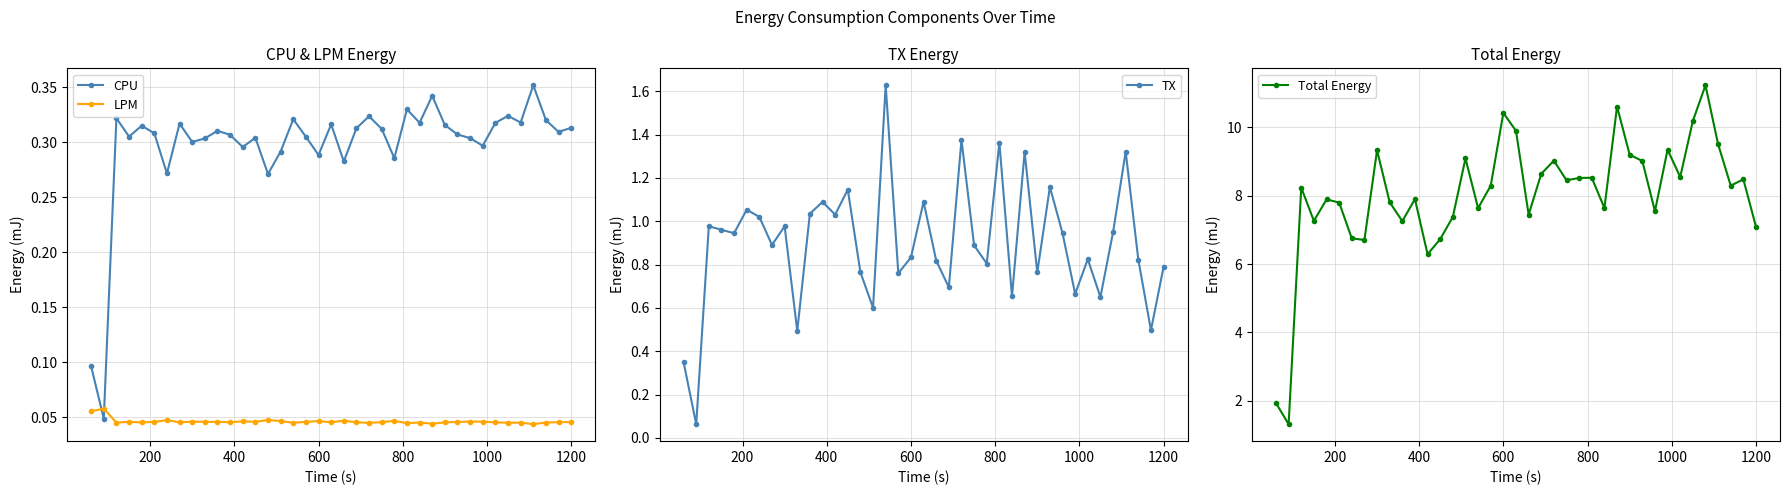

Count the CPU values in the range 0 to 1.

39